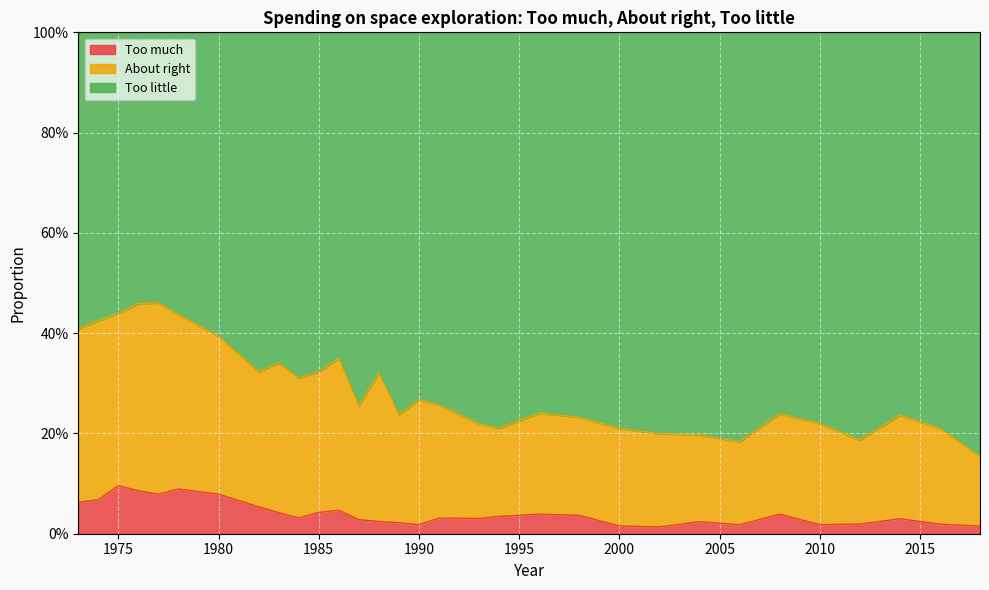

In Too much, how many points are higher than both neighbors (excluding endpoints)?

8